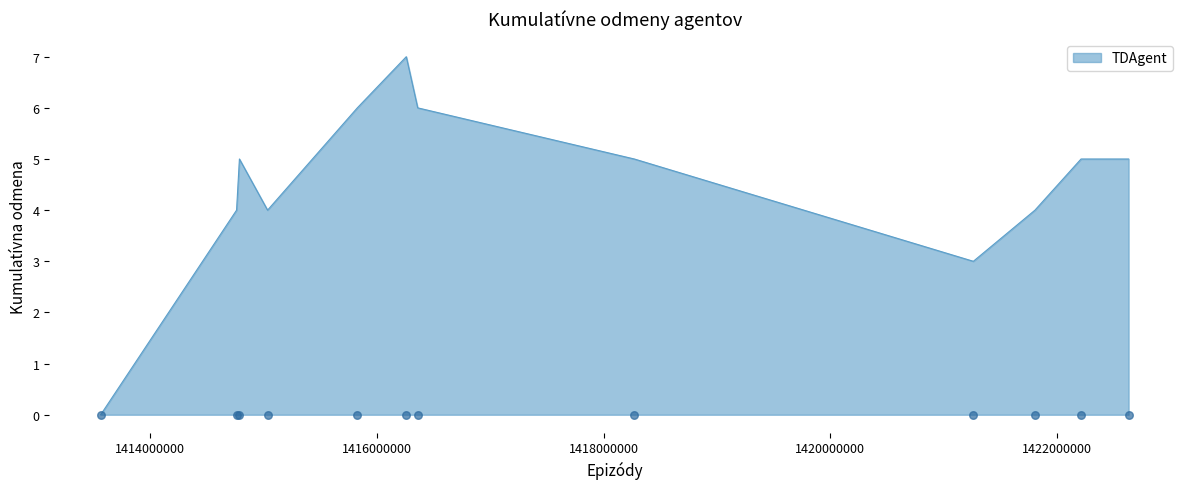

Between 1421806402 and 1414761140, which is larger?

1421806402